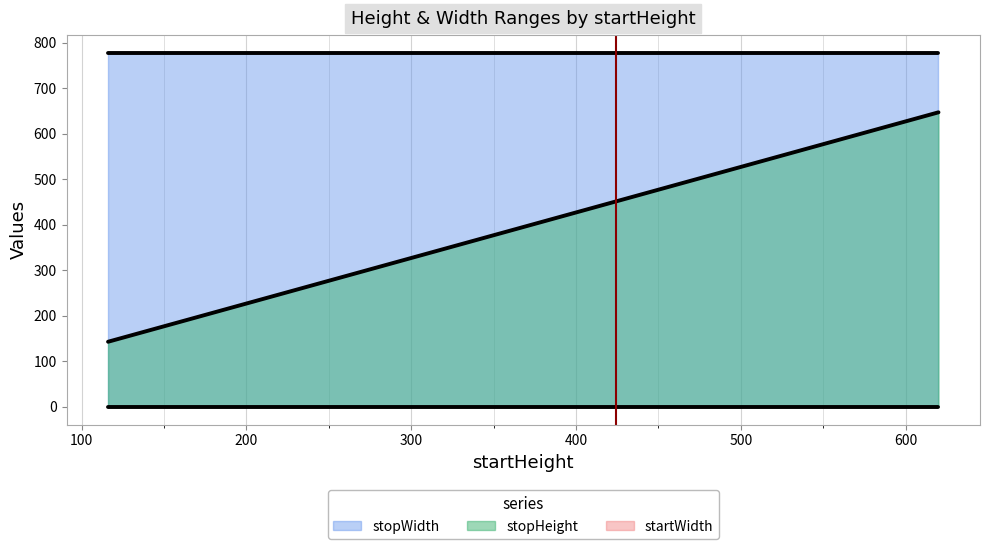

What is the sum of the stopWidth values at 564 and 340?

1556